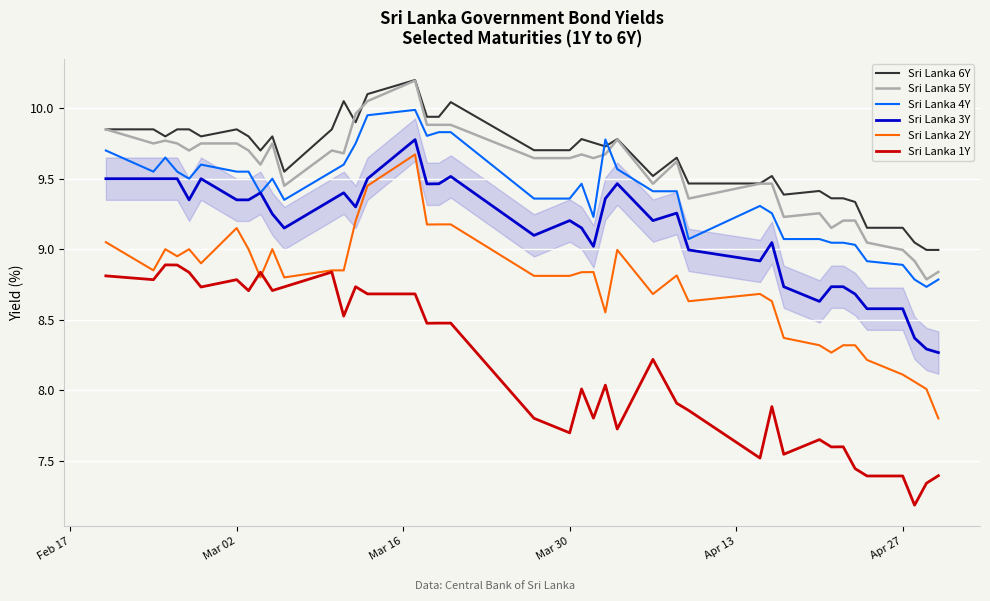

True or false: Sri Lanka 5Y and Sri Lanka 2Y intersect in this chart.

False